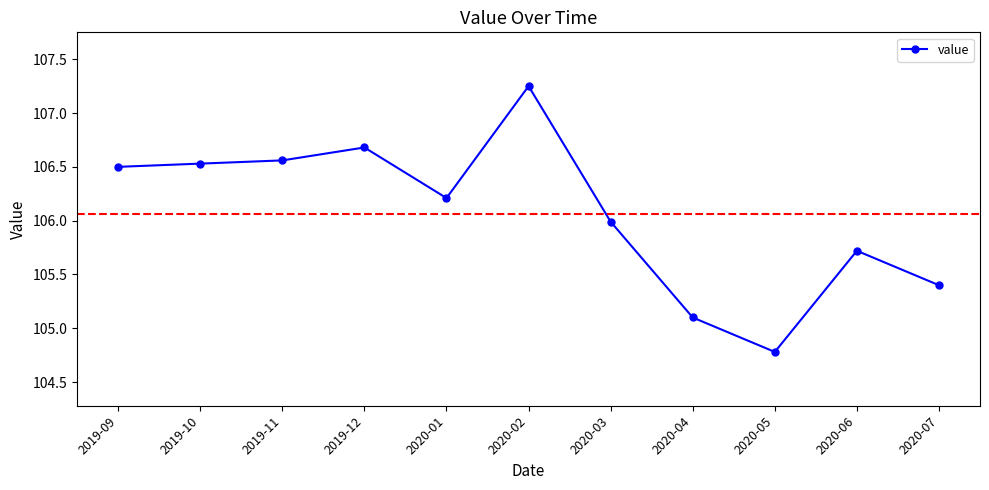

What is the value of the 4th point from the left?

106.7